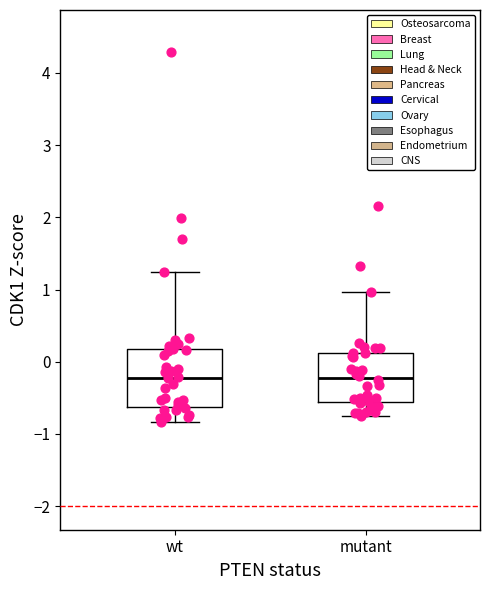

Reading left to right, read every box against the y-axis: the position of its median line, the range the box covers, and the ends of its whiskers. The values are not printed on the chart, so give them approximately, as read against the axis.

wt: median -0.2, box -0.6 to 0.2, whiskers -0.8 to 1.2
mutant: median -0.2, box -0.6 to 0.1, whiskers -0.8 to 1.0